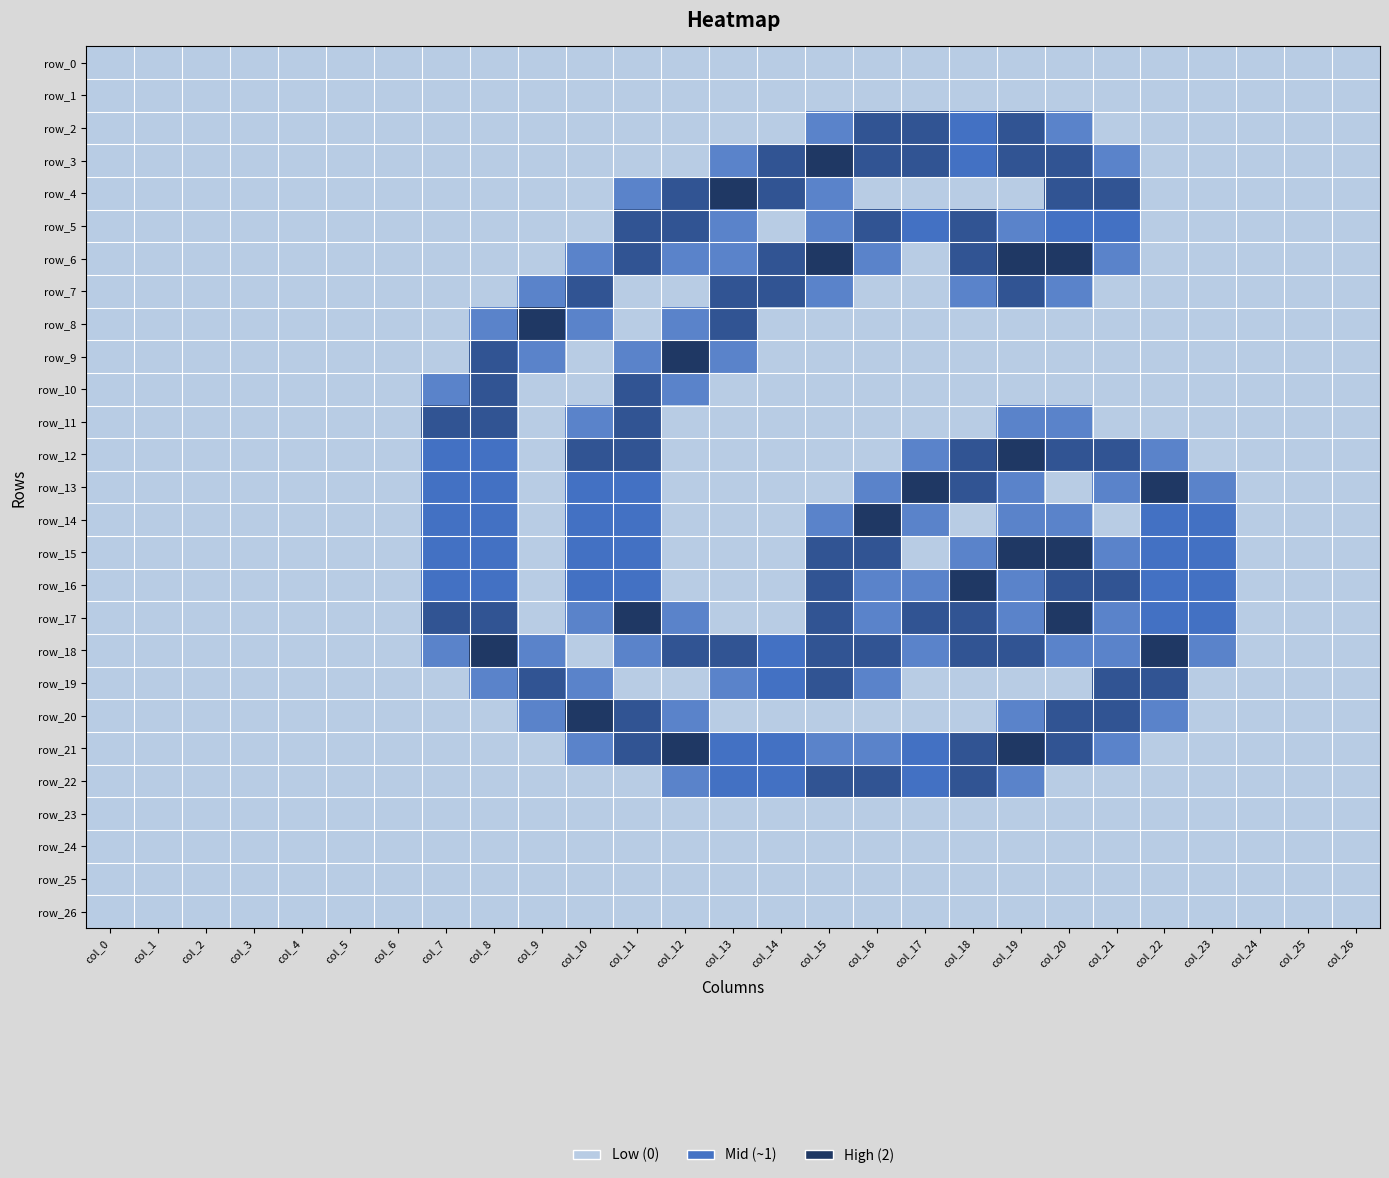

What is the difference between the maximum and minimum values in the row_13 series?

2.0